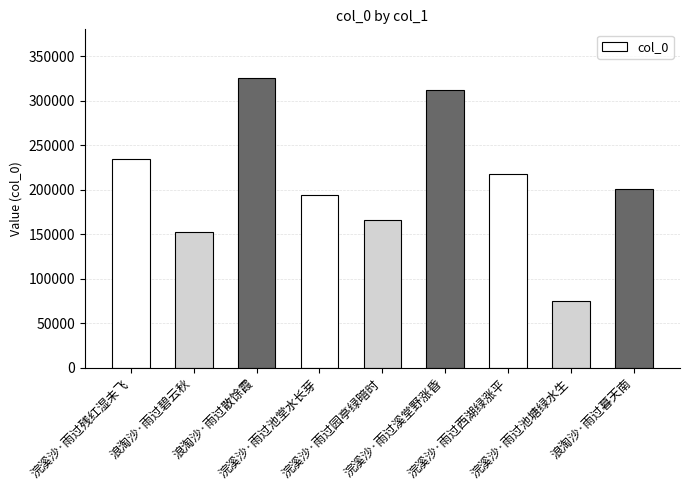

What is the value of the 4th bar from the left?

193434